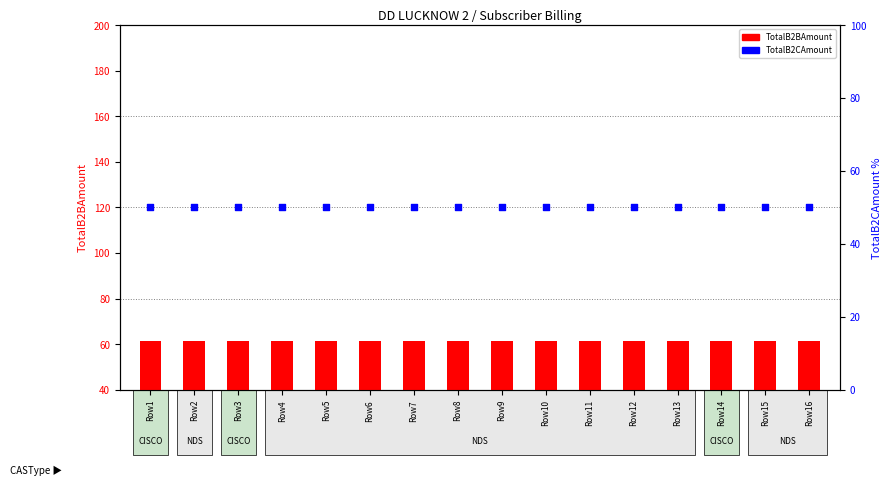

Is the value of TotalB2CAmount at Row1 greater than the value of TotalB2BAmount at Row9?

No